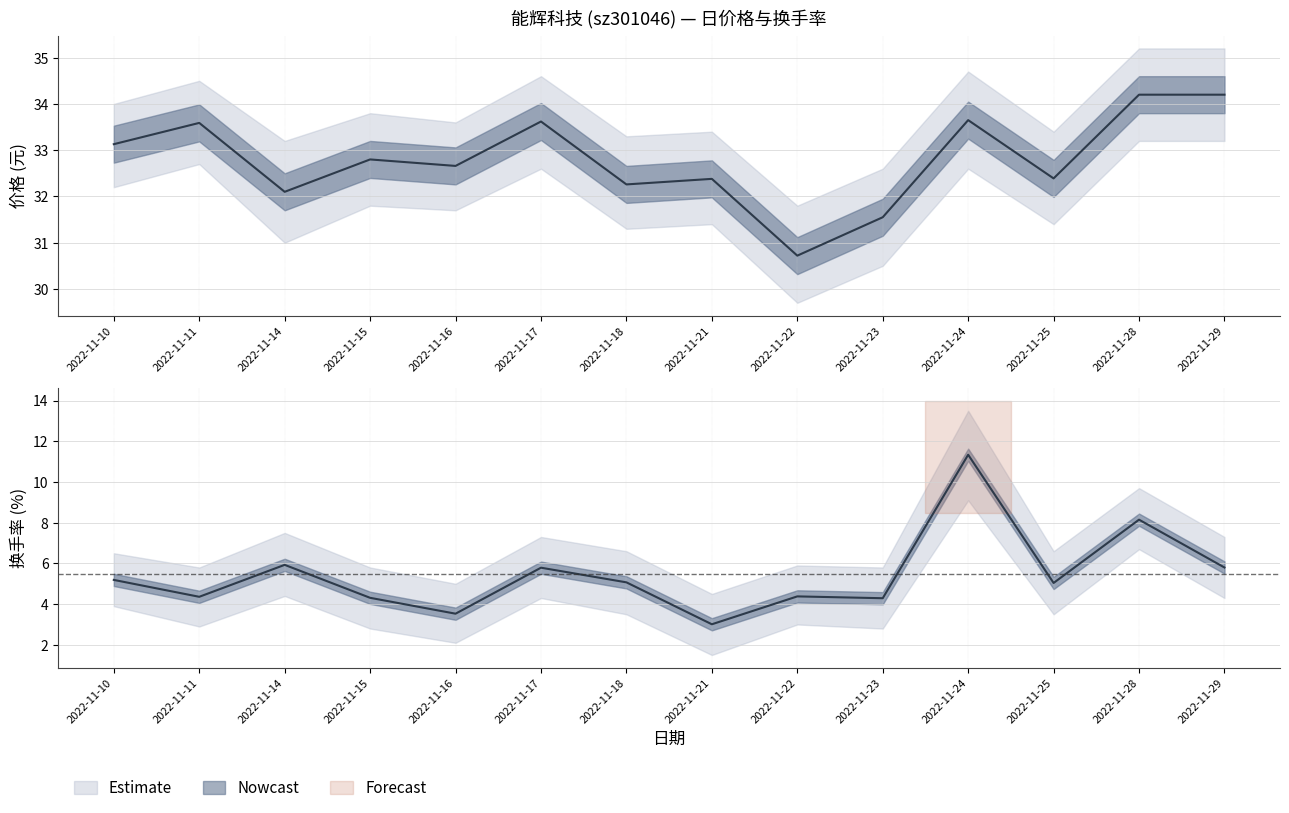

What is the sum of all 换手率 values?

76.2